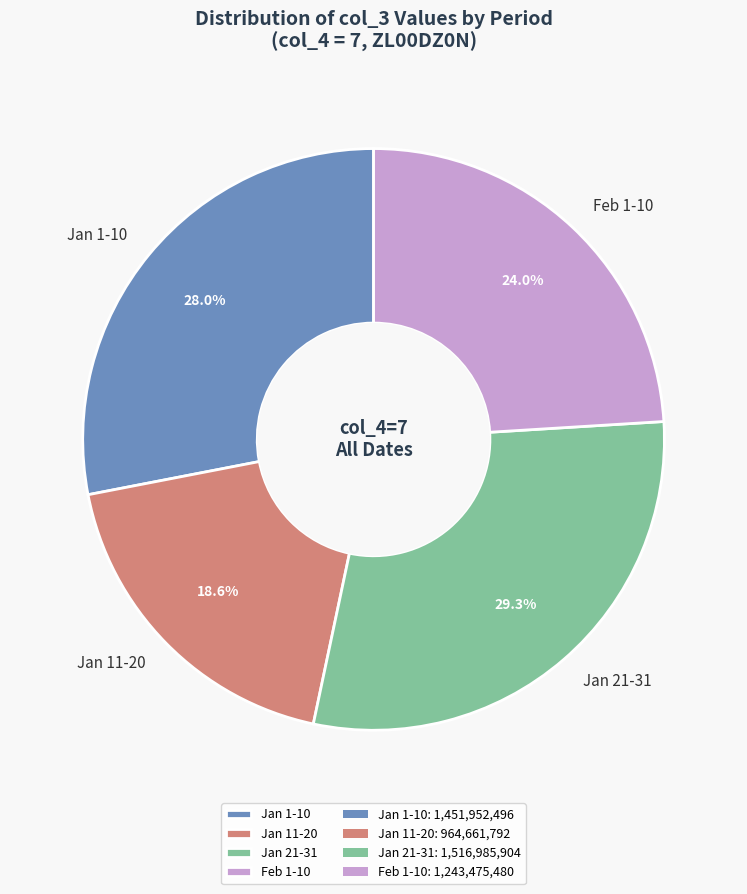

Rank the categories by value from highest to lowest.

Jan 21-31, Jan 1-10, Feb 1-10, Jan 11-20